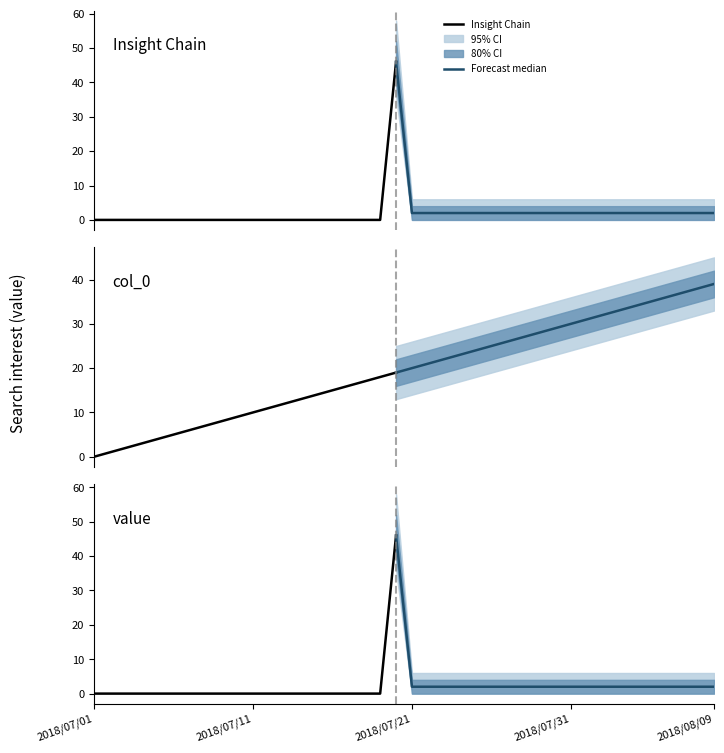

What is the sum of the upper_80 values at 2018/07/09 and 2018/07/05?

4